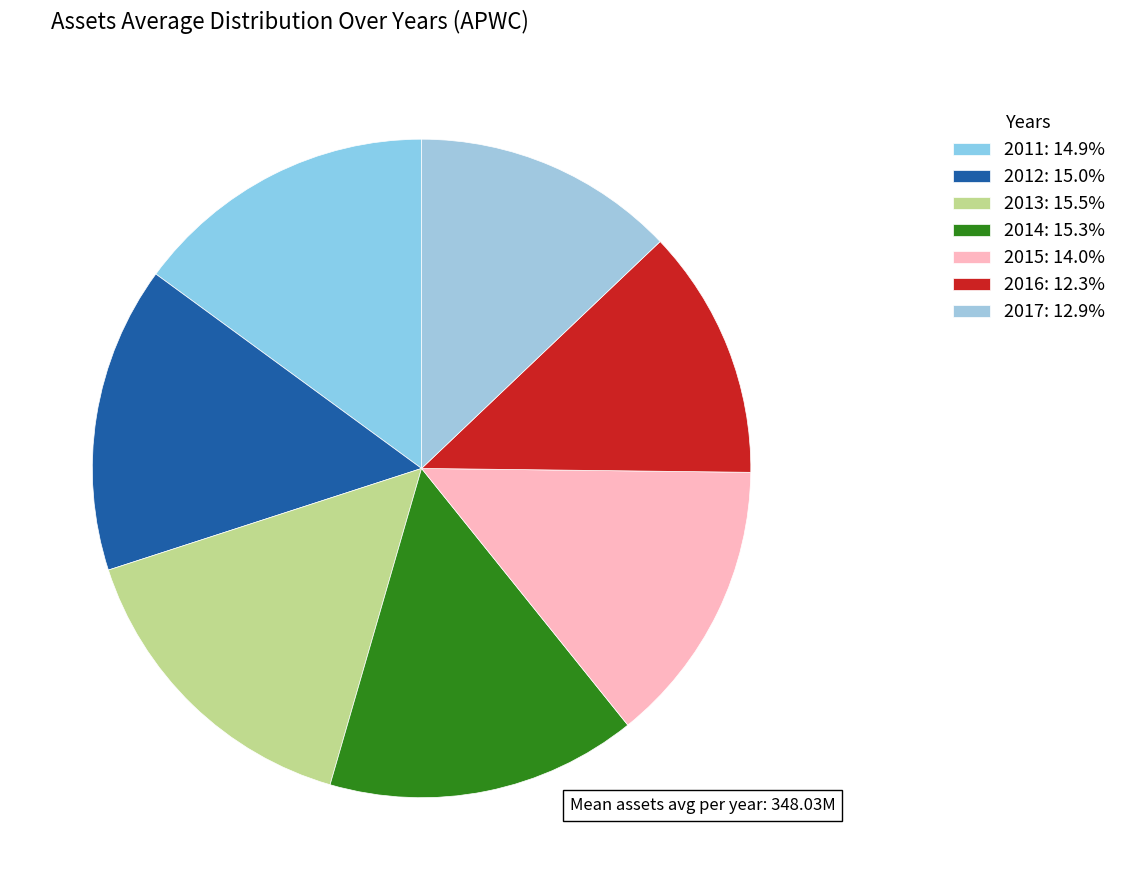

What percentage is NOT represented by 2014?

84.7%